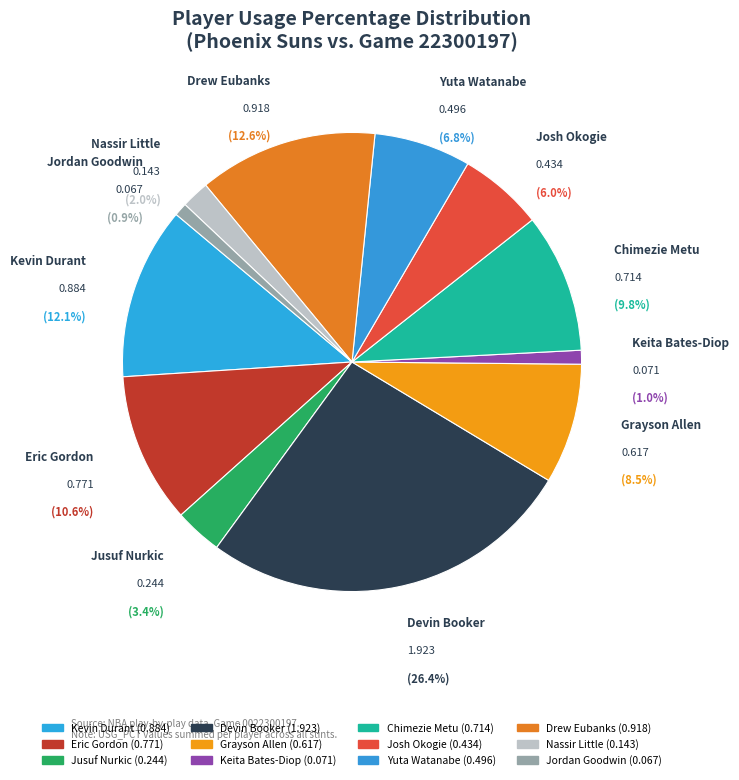

How many segments does this pie chart have?

12